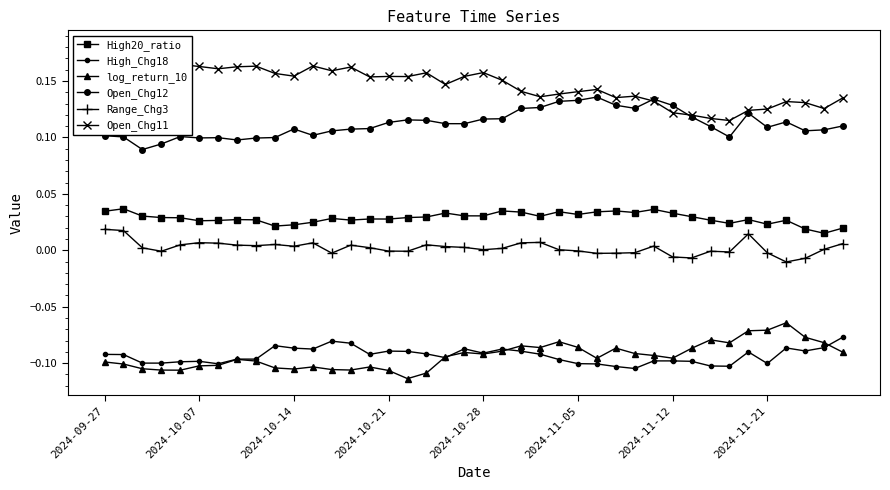

Which series has the largest total across all categories?

Open_Chg11